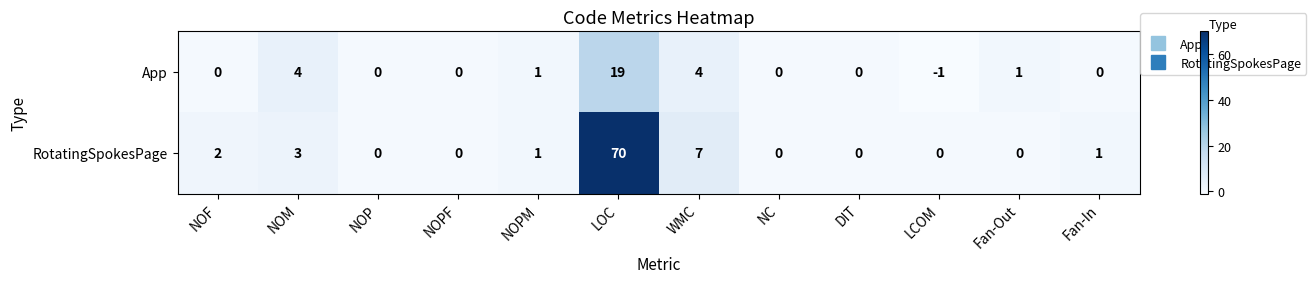

Reading left to right, what are all the values shown in this chart?

App: 0	4	0	0	1	19	4	0	0	-1	1	0
RotatingSpokesPage: 2	3	0	0	1	70	7	0	0	0	0	1